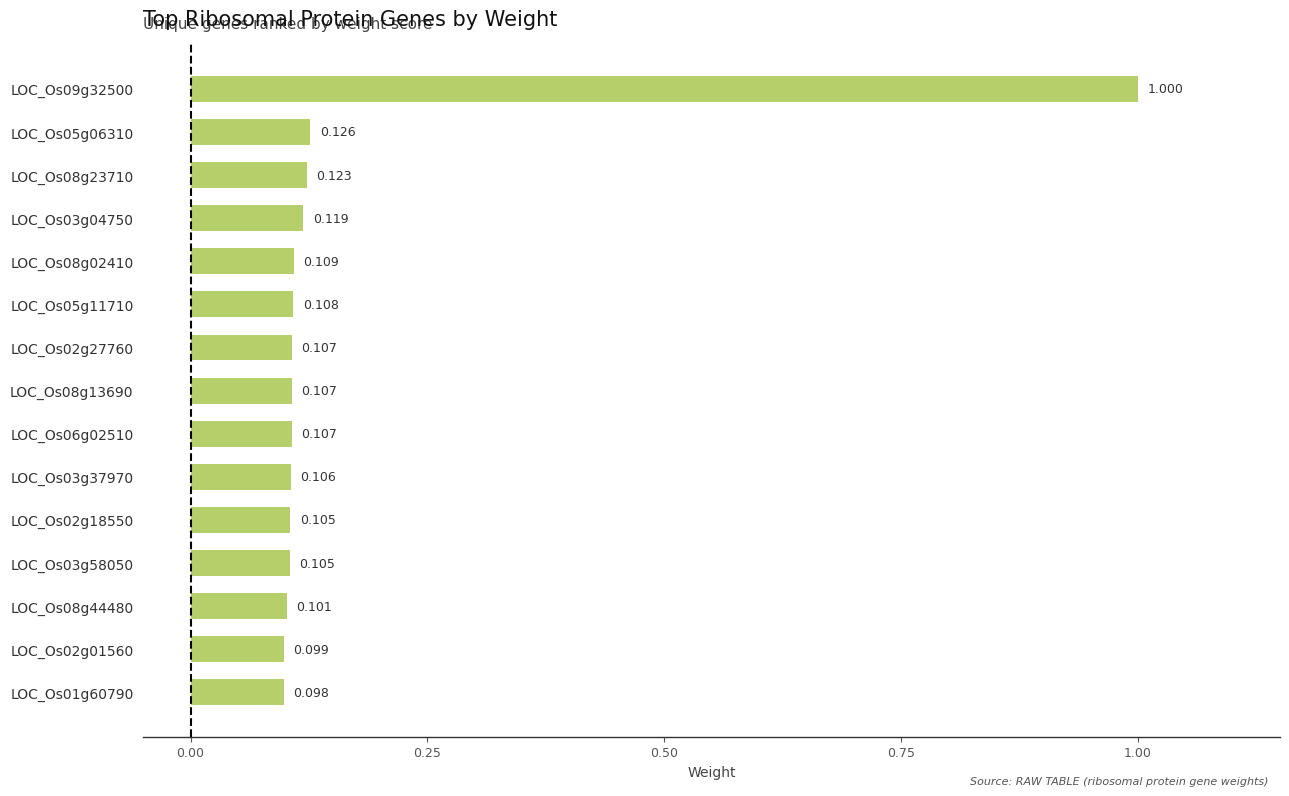

Are the bars horizontal?

Yes